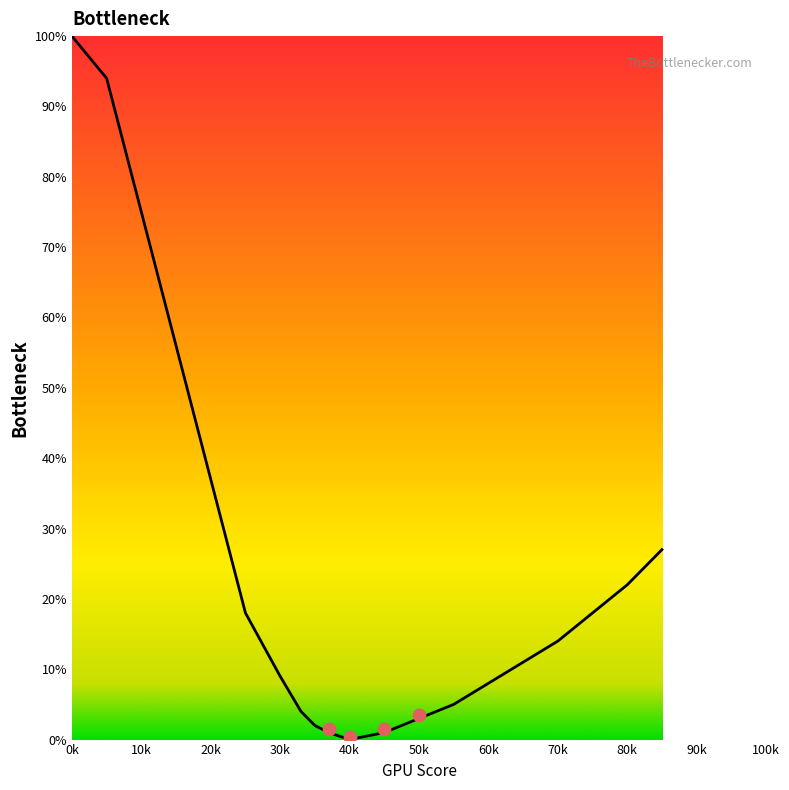

Approximately how many times larger is the value at 60k compared to 90k?

9.0